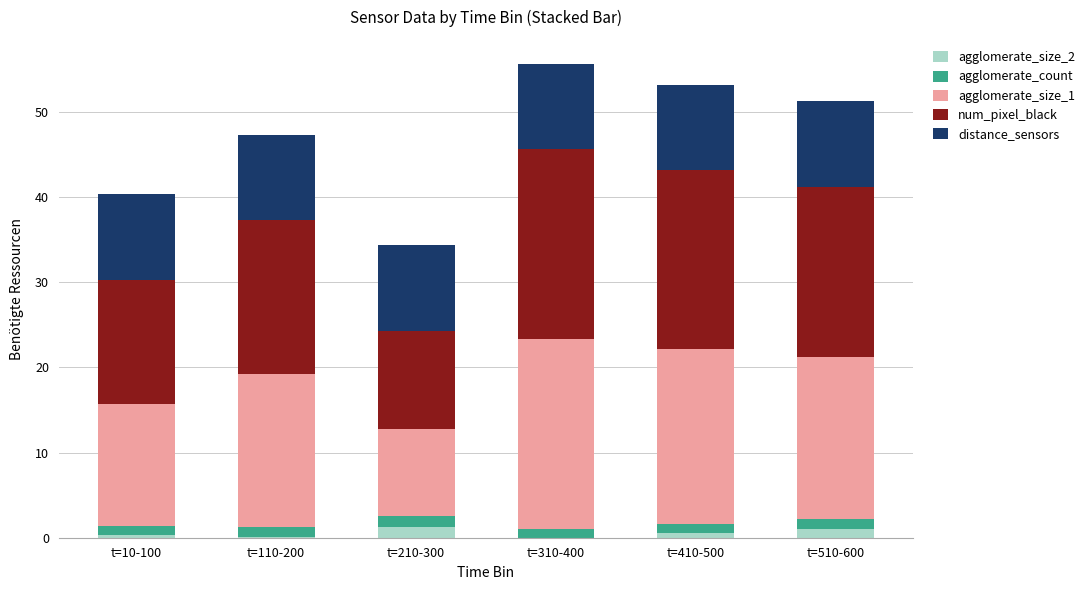

What is the sum of all agglomerate_size_2 values?

3.1